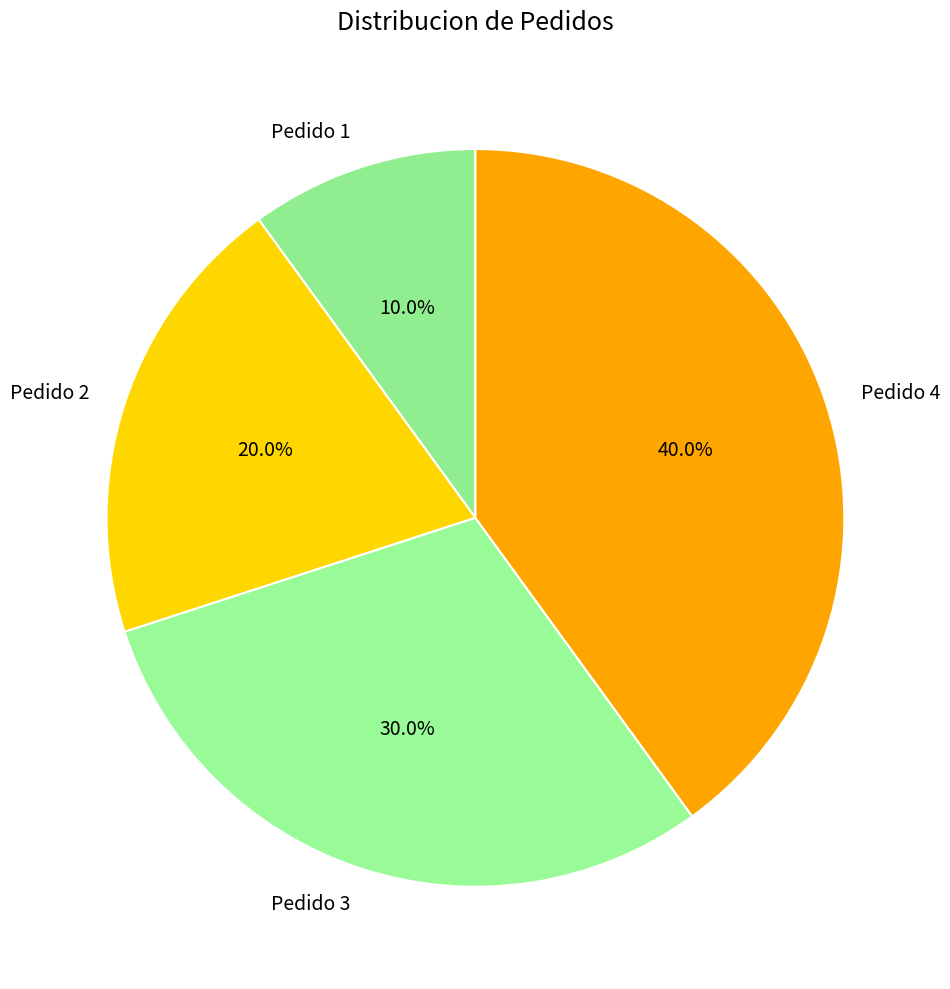

The Pedido 1 slice represents 10% of the pie. True or false?

True